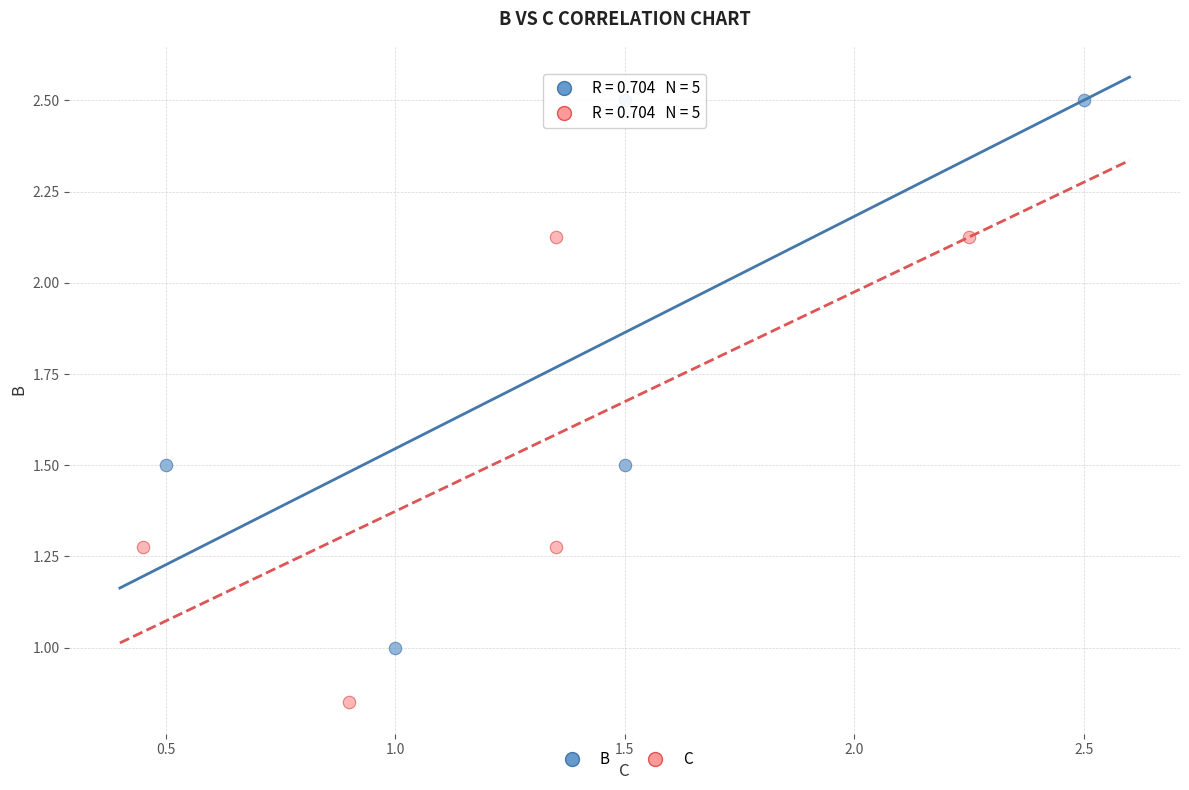

What are all the series names shown in the legend?

B, C